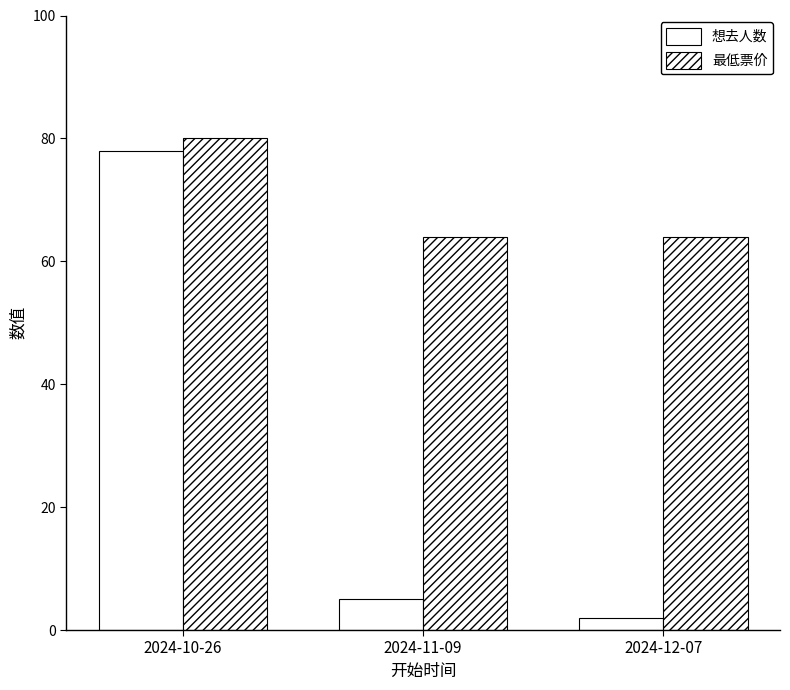

Does the chart contain any negative values?

No